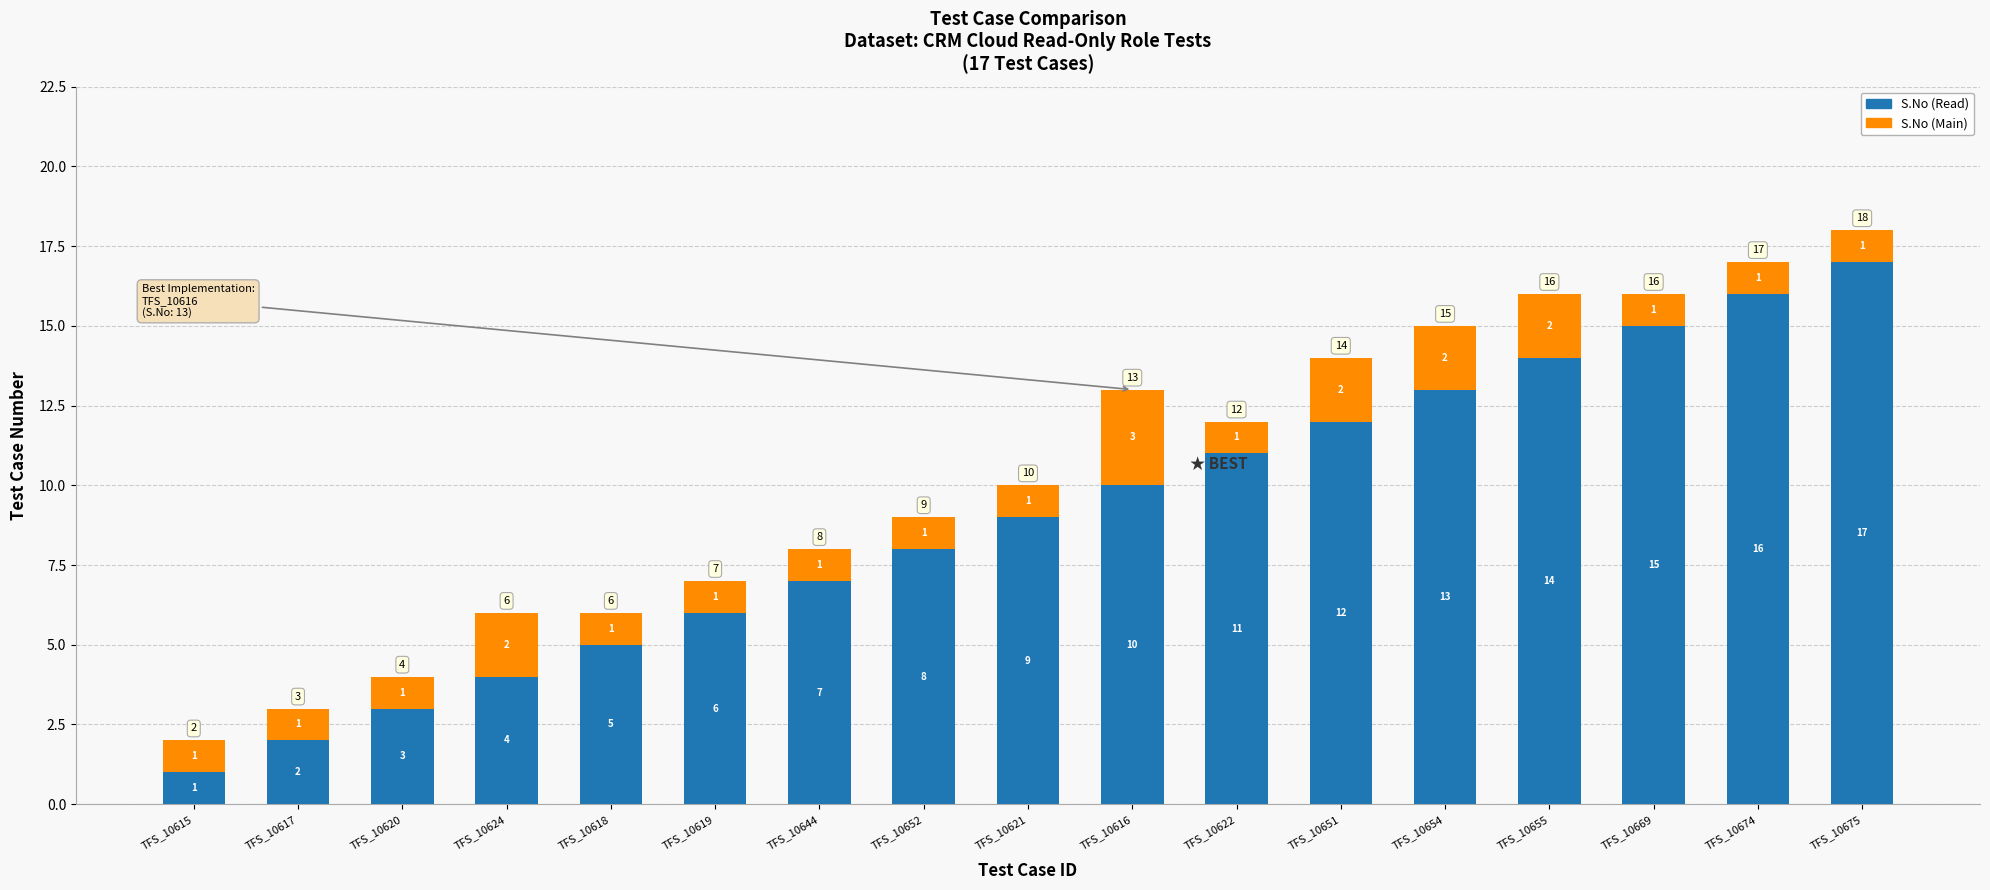

At which label does S.No (Read) reach its peak?

TFS_10675